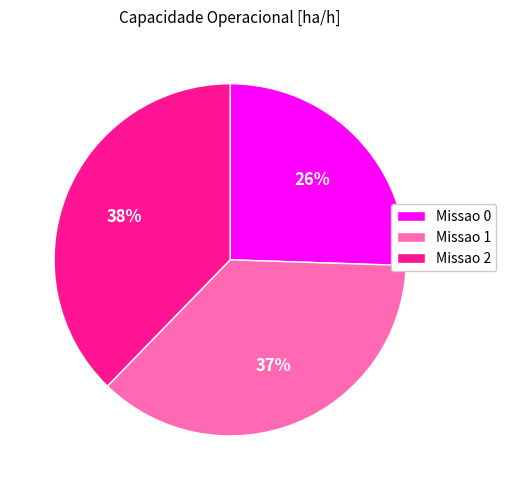

How many segments does this pie chart have?

3